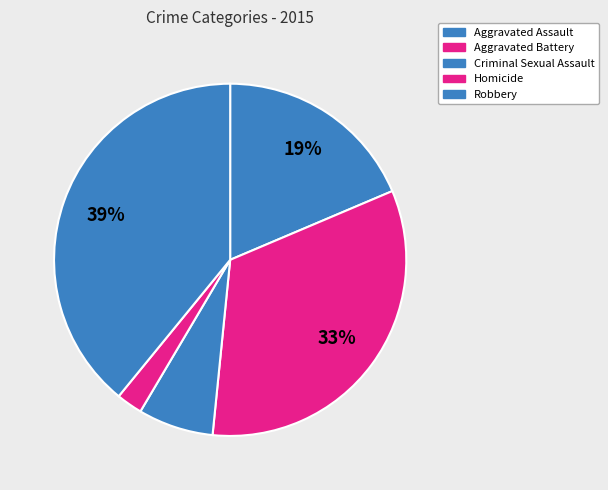

Approximately how many times larger is the value at Criminal Sexual Assault compared to Homicide?

2.9